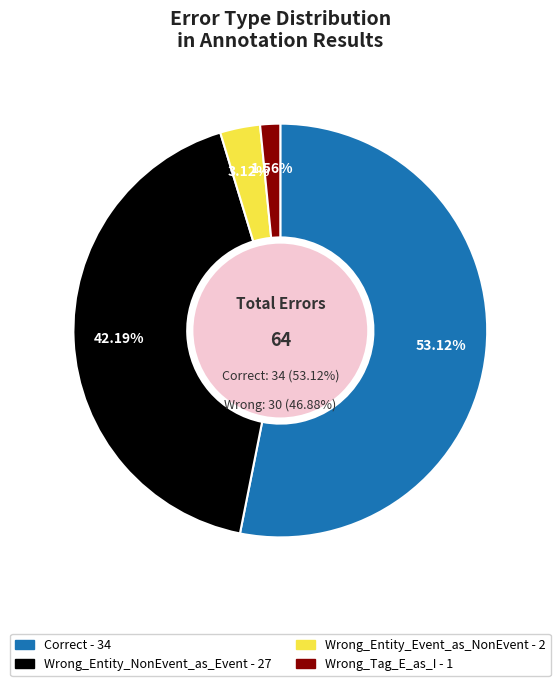

To the nearest percent, what is the average slice percentage?

25%